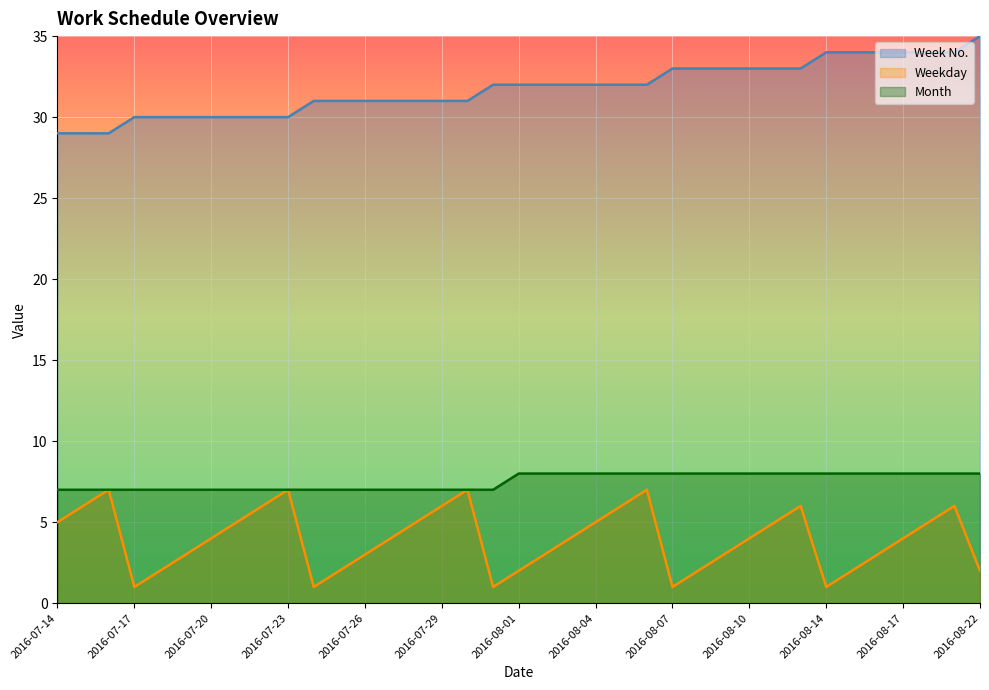

What is the difference between the highest and lowest values at 2016-07-21?

25